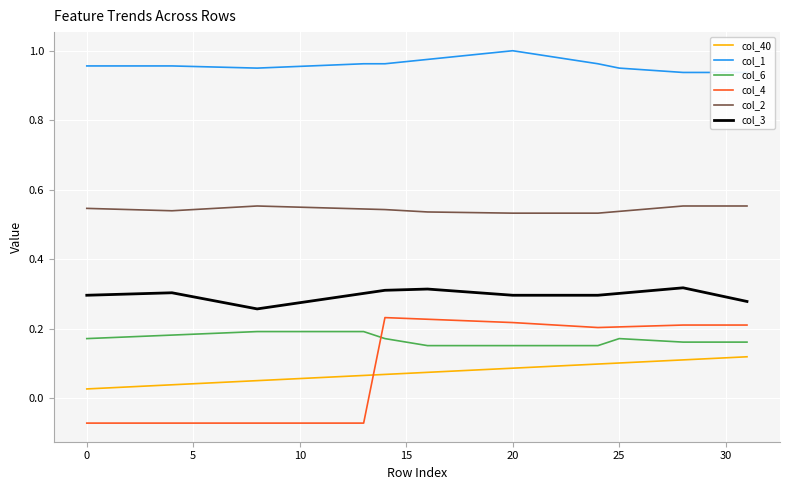

True or false: col_2 and col_3 cross at least once.

False